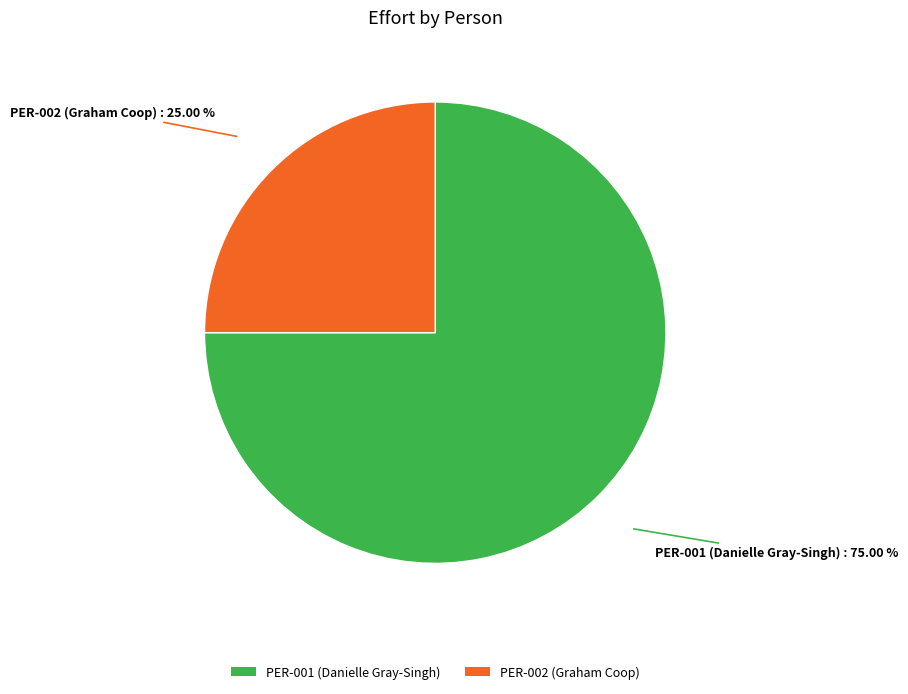

Which slice represents more than half of the pie?

PER-001 (Danielle Gray-Singh)